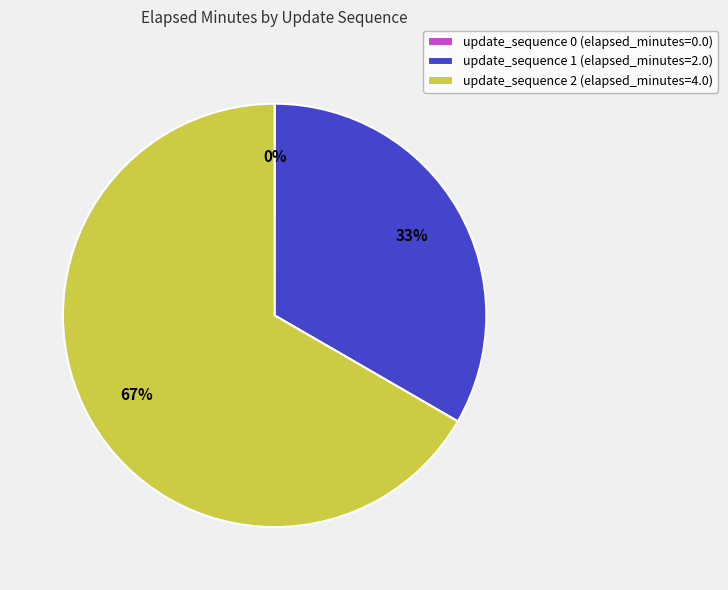

To the nearest percent, what is the combined percentage of update_sequence 2 and update_sequence 1?

100%